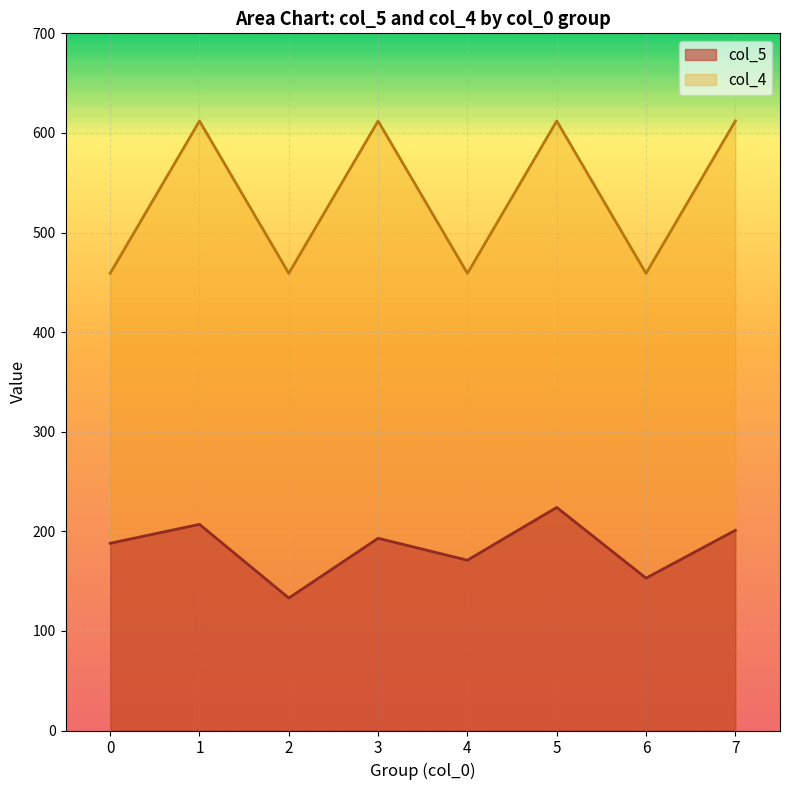

How many values in the col_5 series are below 193?

4